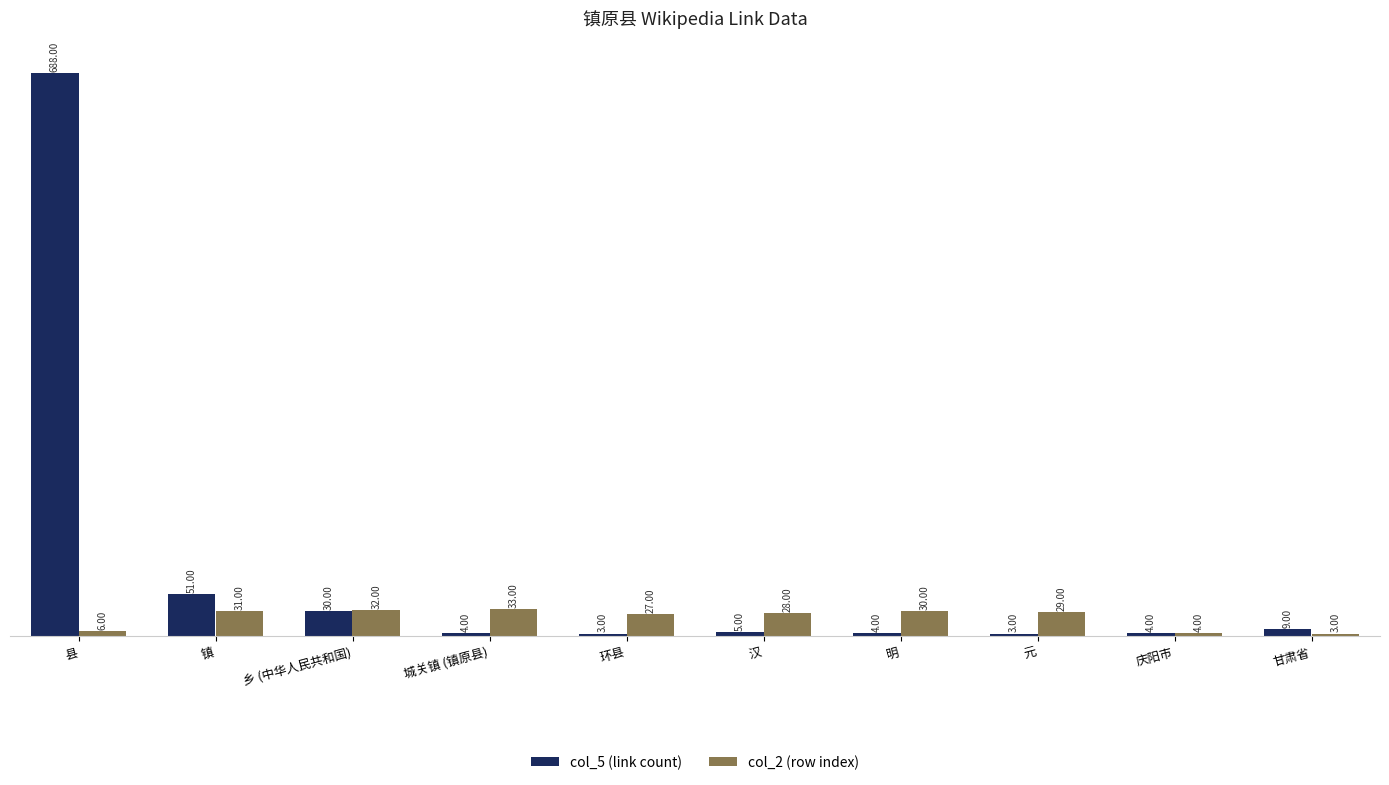

Are the bars grouped side by side (vs. stacked)?

Yes